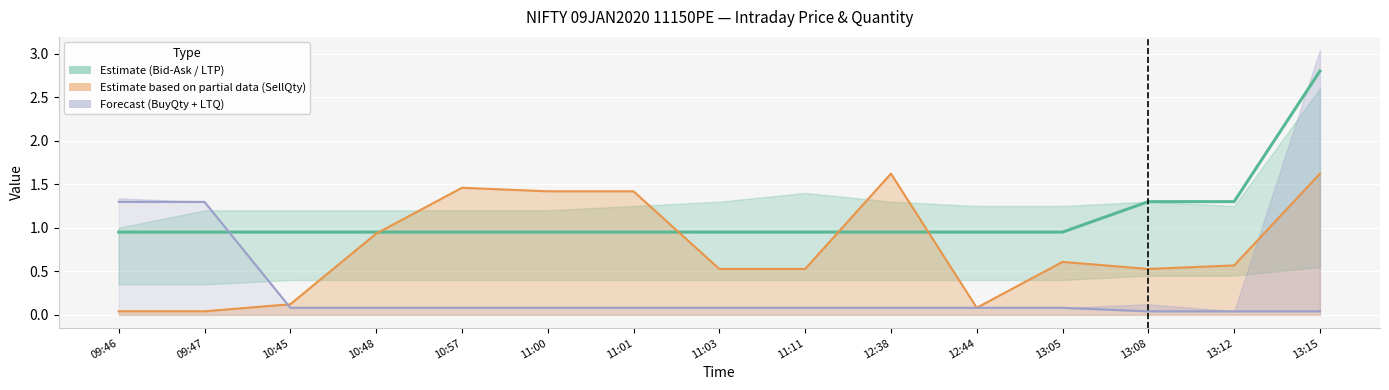

Approximately how many times larger is the value at 13:15 compared to 13:12?

2.2